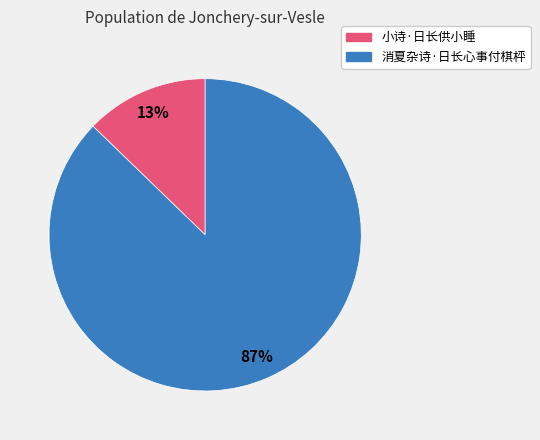

Does 小诗·日长供小睡 account for over 50% of the chart?

No